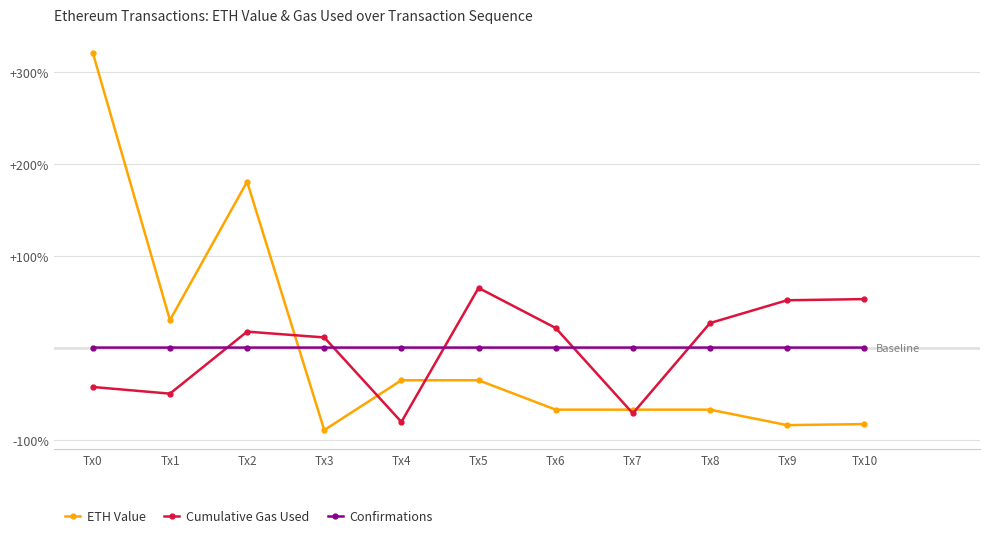

What is the difference between the maximum and minimum values in the Cumulative Gas Used series?

145.7